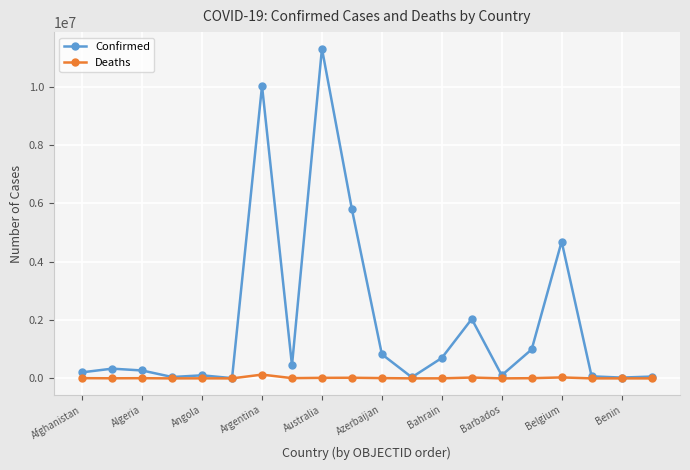

In Deaths, how many points are lower than both neighbors (excluding endpoints)?

6